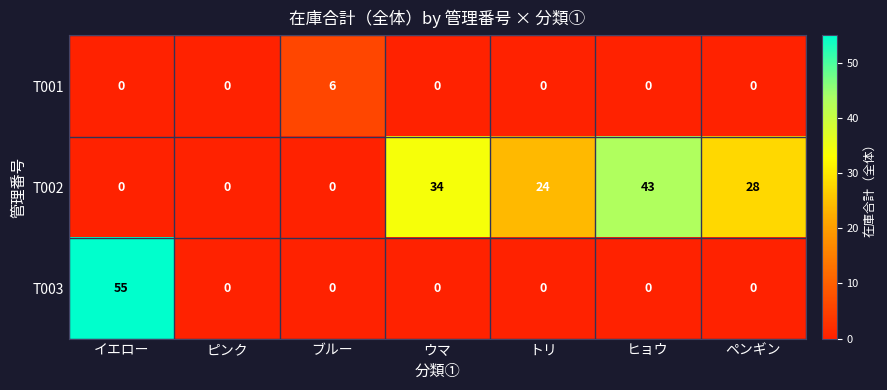

Is it true that T001 equals 0 at トリ?

True